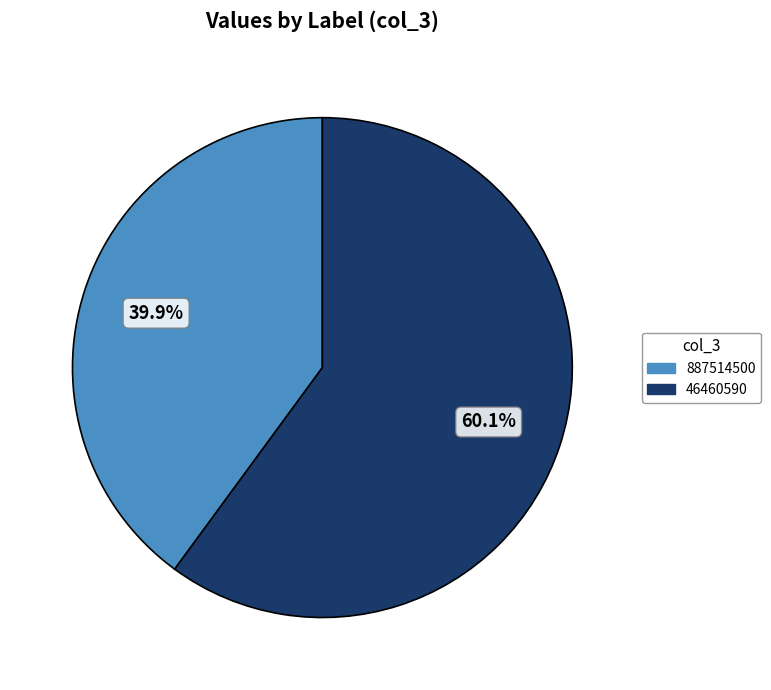

What percentage is the 46460590 slice, to the nearest percent?

60%